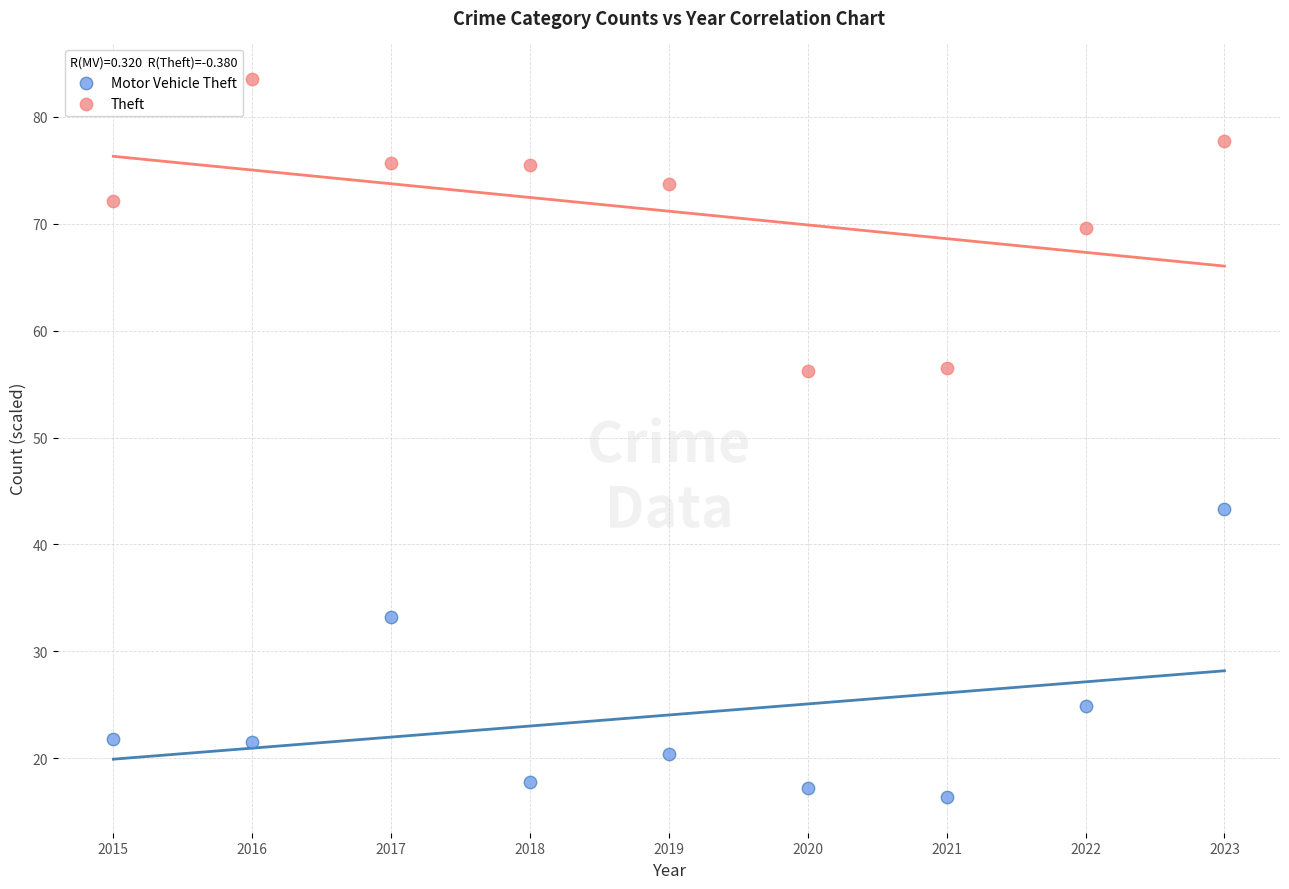

What are all the series names shown in the legend?

Motor Vehicle Theft, Theft